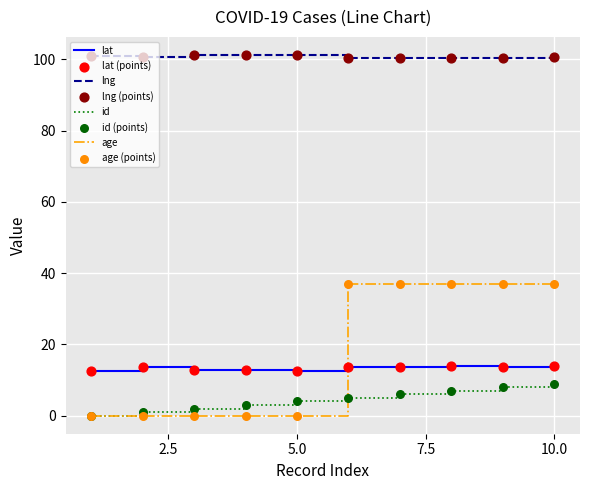

Which series has the largest total across all categories?

lng